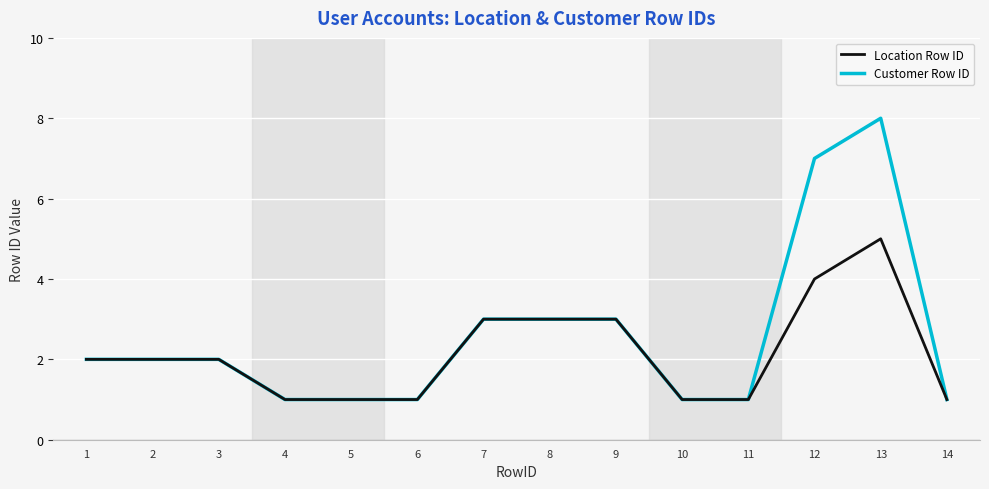

Does the chart display data point markers on the line(s)?

No